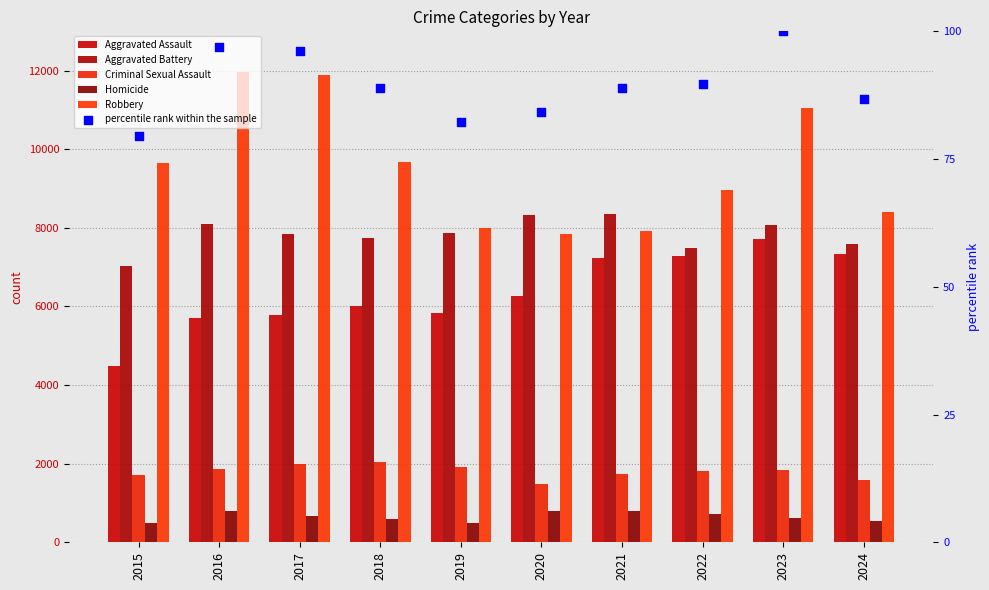

At which category is the sum across all series the highest?

2023